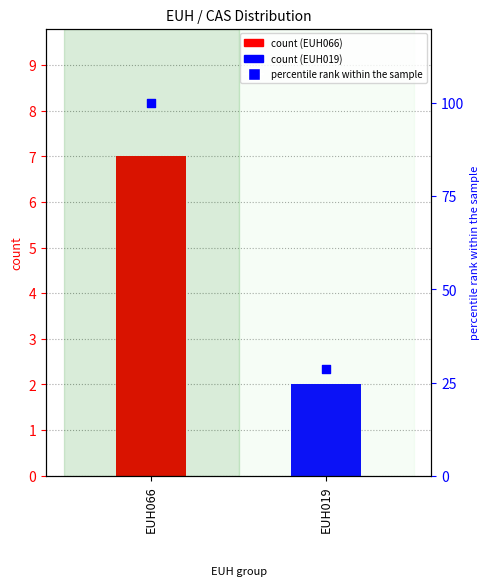

What is the ratio of the value at EUH019 to the value at EUH066?

0.3